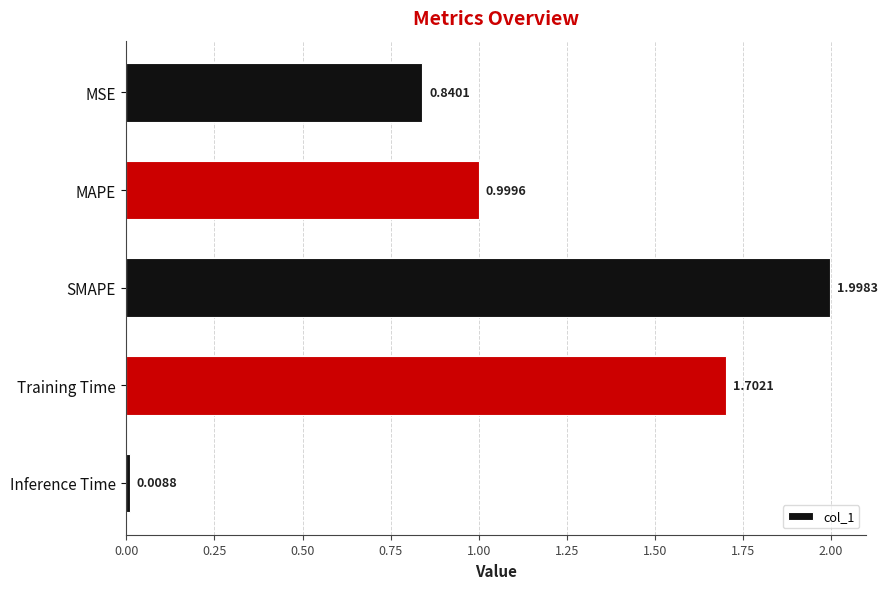

What is the average value?

1.1